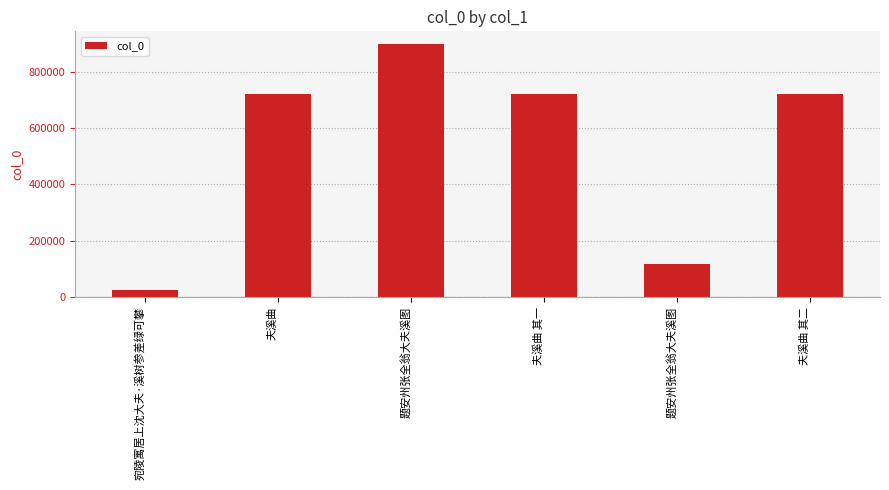

Reading left to right, what are all the values shown in this chart?

宛陵寓居上沈大夫·溪树参差绿可攀=24745	夫溪曲=722478	题安州张全翁大夫溪图=898303	夫溪曲 其一=719328	题安州张全翁大夫溪图=117093	夫溪曲 其二=719329